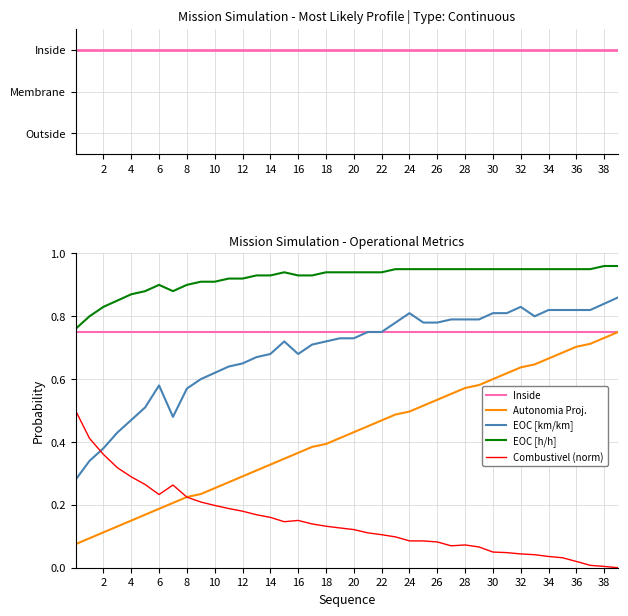

What is the sum of all Combustivel (norm) values?

5.8